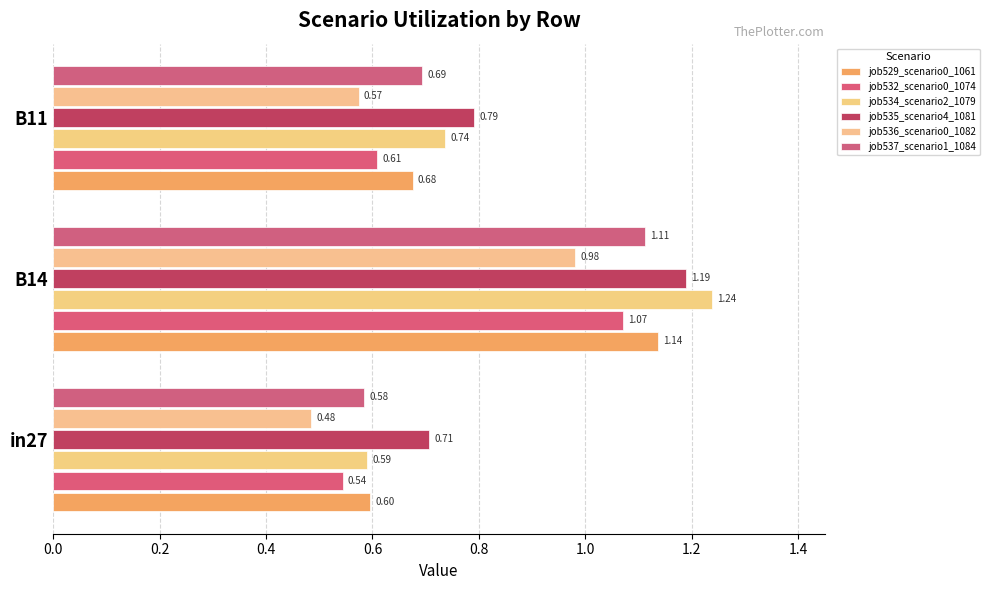

How many distinct data groups are displayed?

6